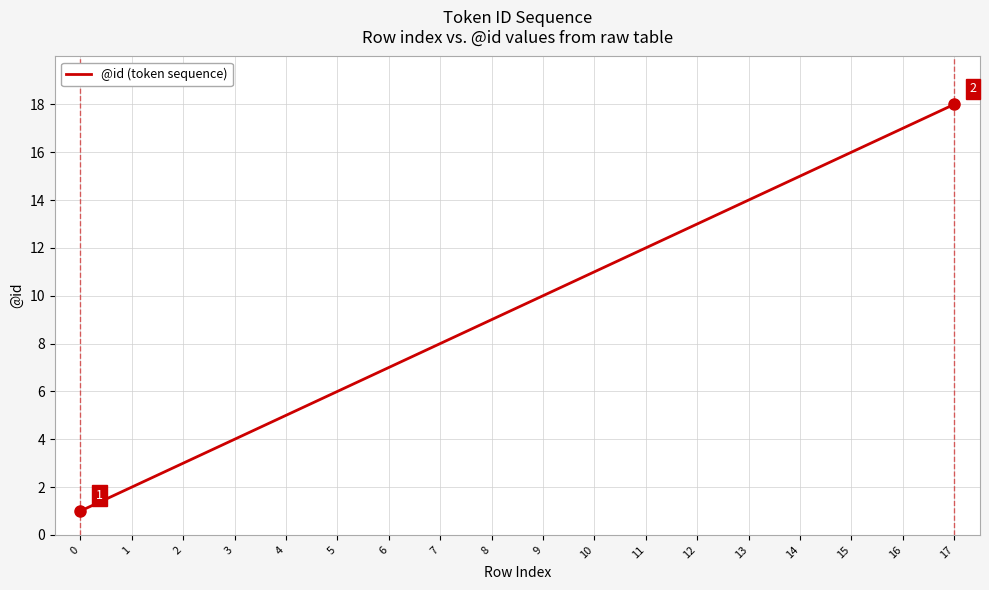

At which label is the value closest to 9?

8